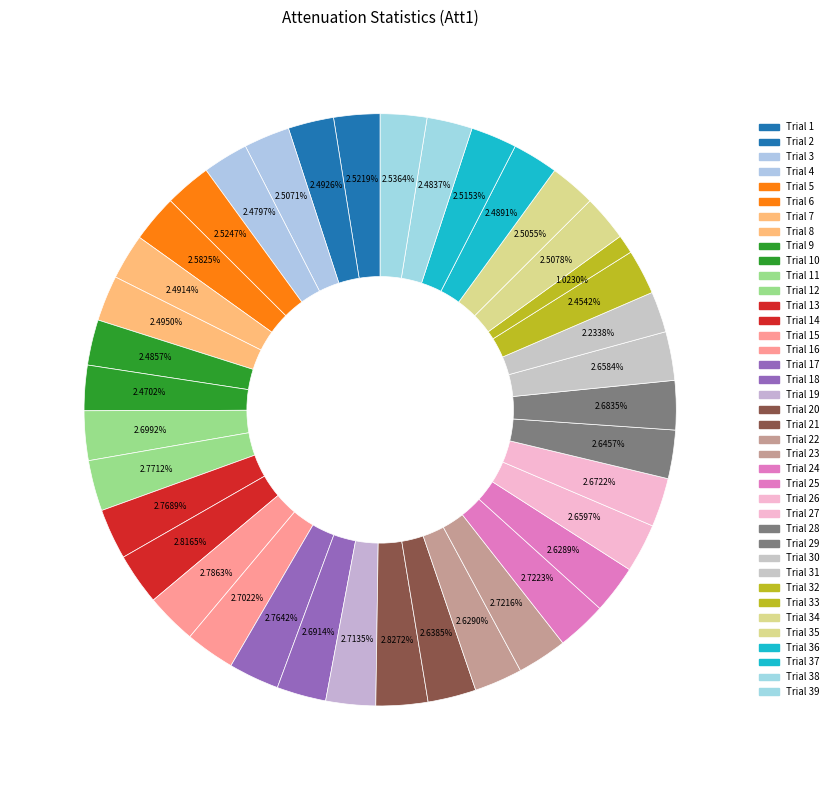

How many segments does this pie chart have?

39